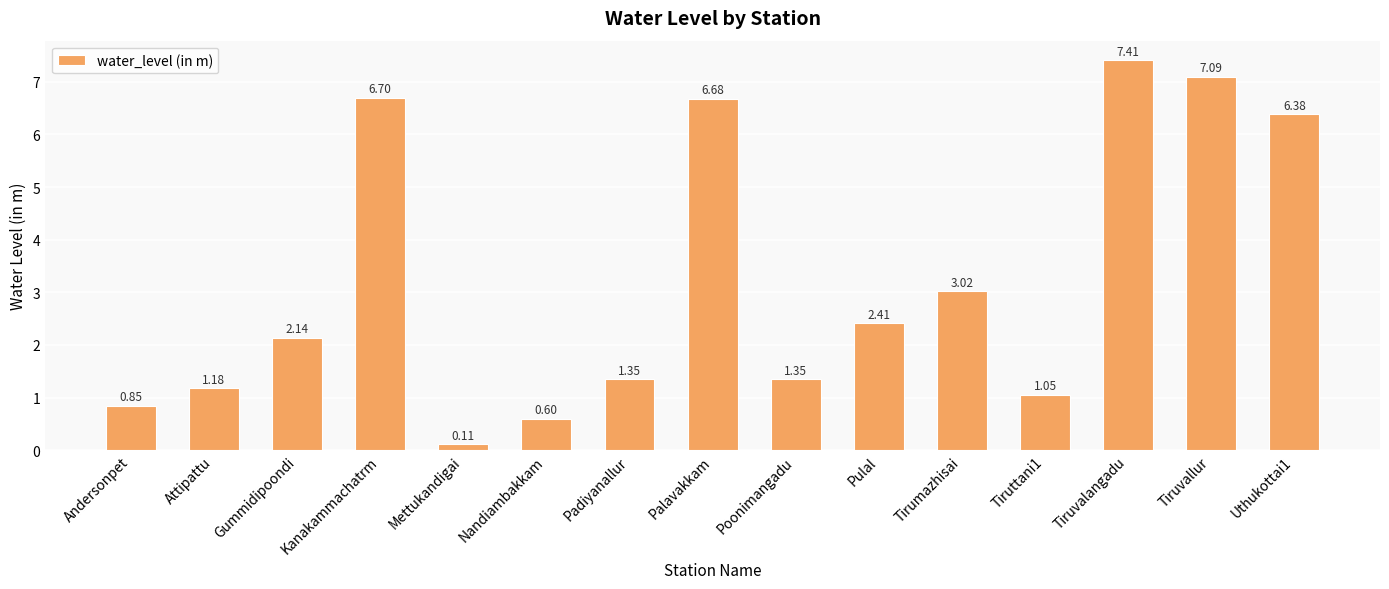

True or false: the data shows 2.4 at Pulal.

True